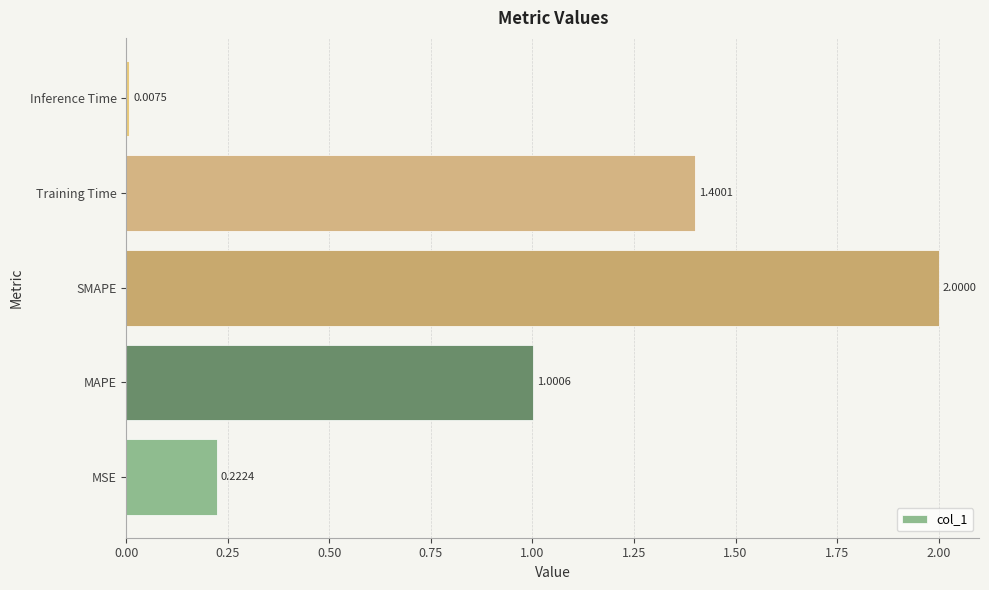

Where is the data nearest to the value 1?

MAPE